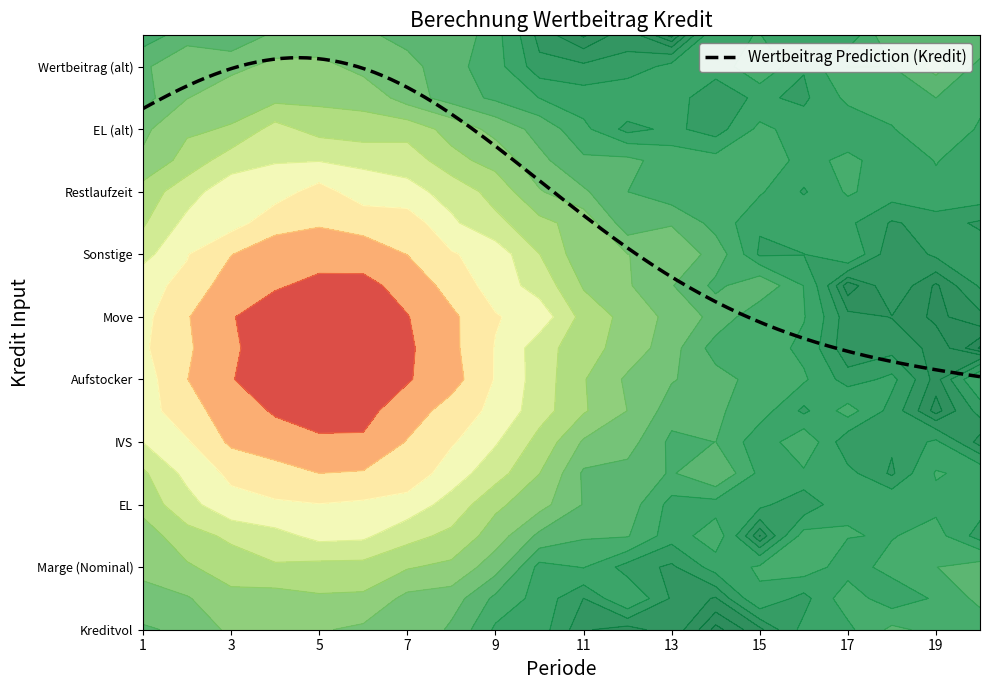

Is it true that Kredit Input equals 21 at 11?

False